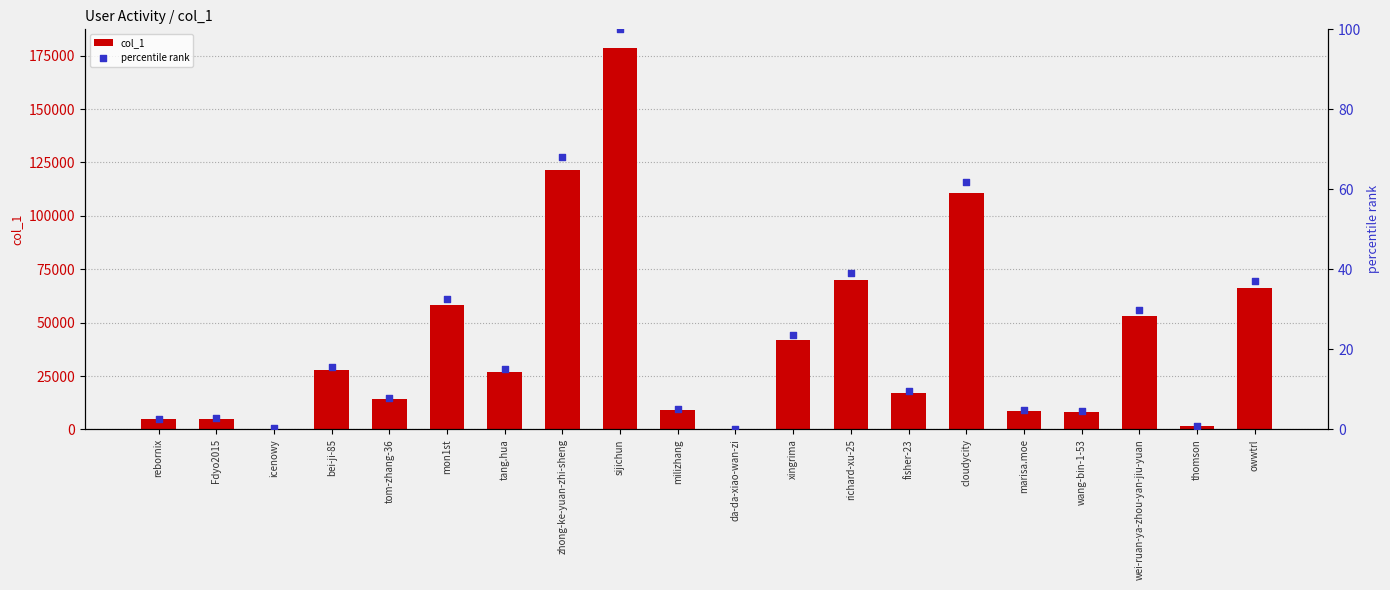

At which category is the sum across all series the highest?

sijichun